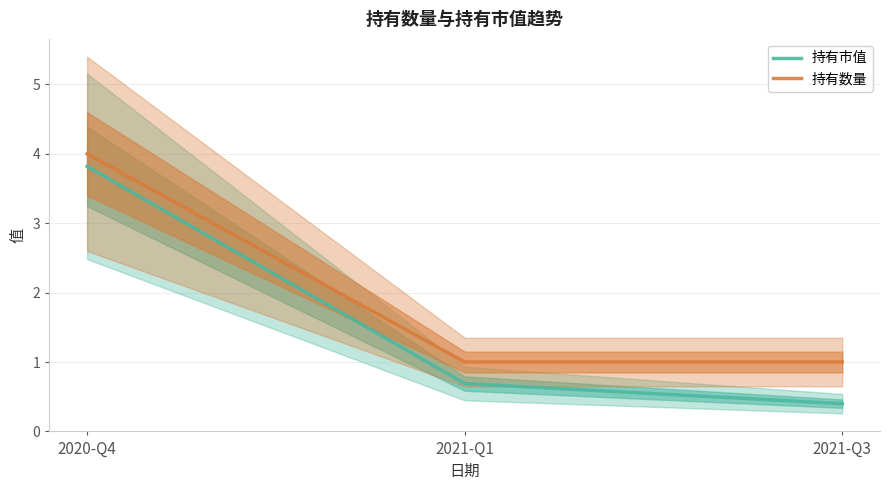

How many values in the 持有数量 series exceed 1?

1